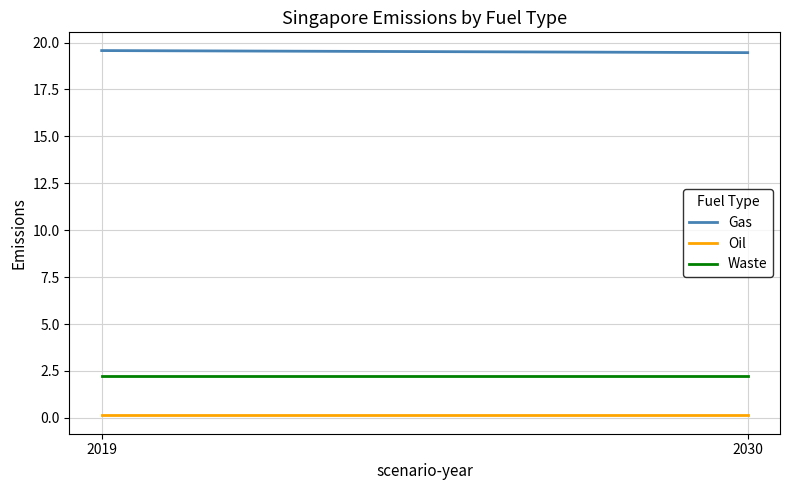

What is the highest value of the Waste series?

2.2